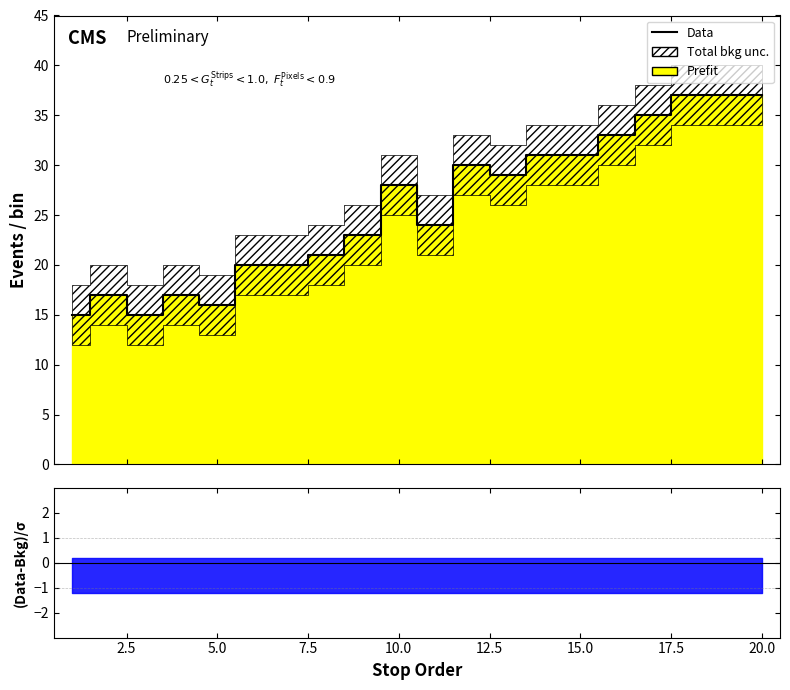

How many data points are less than 28?

10